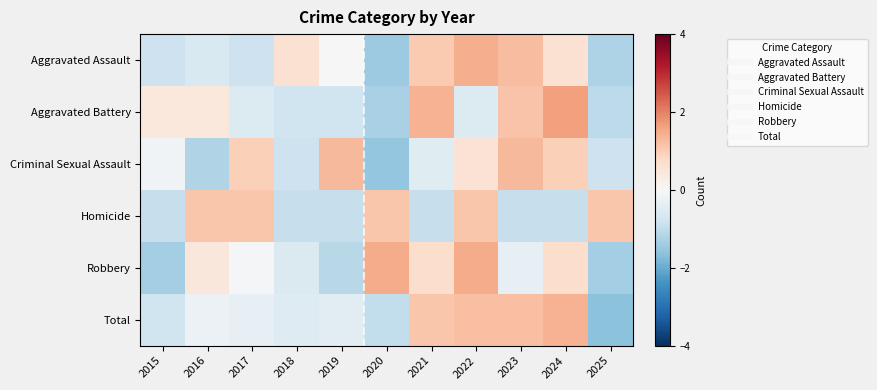

At how many categories does at least one series exceed 0?

11